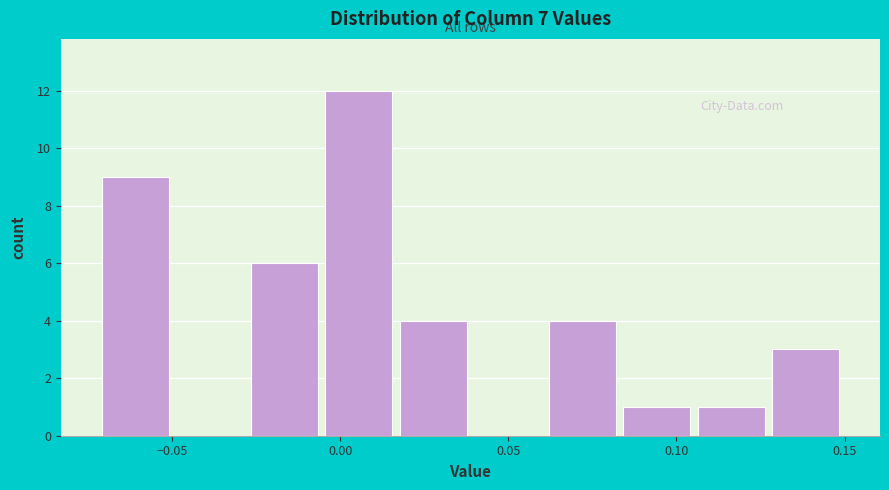

What is the height of the bar covering 0.125 to 0.150 on the x-axis? Neither the bar edges nor the heights are printed on the chart, so give them approximately, as read against the axes.

3